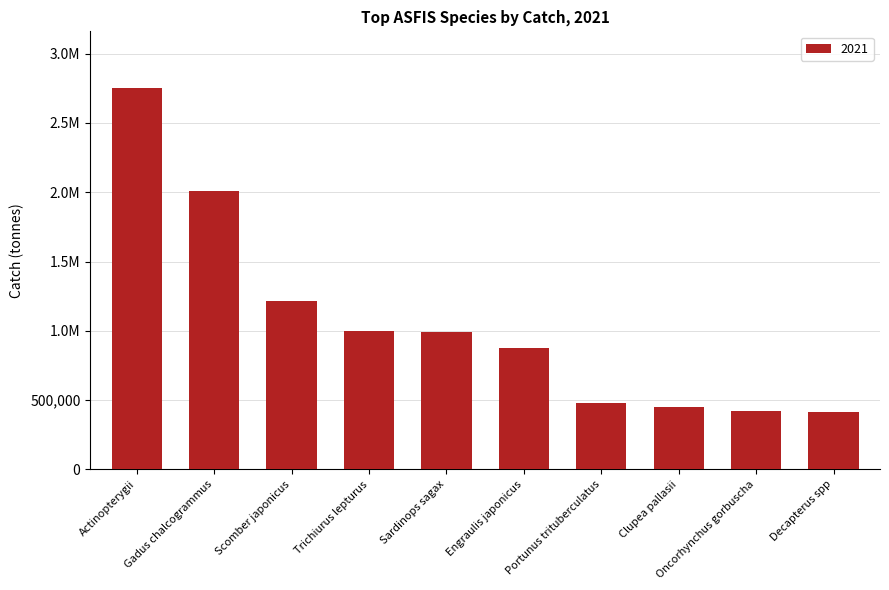

What is the difference between the second highest and minimum values?

1592467.6